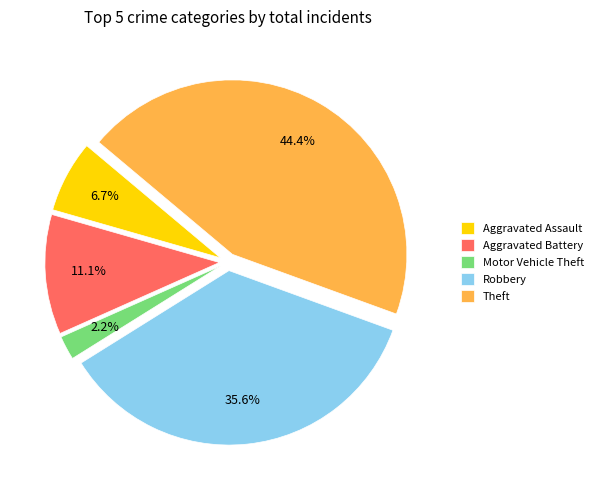

Does Aggravated Battery represent more than half of the total?

No